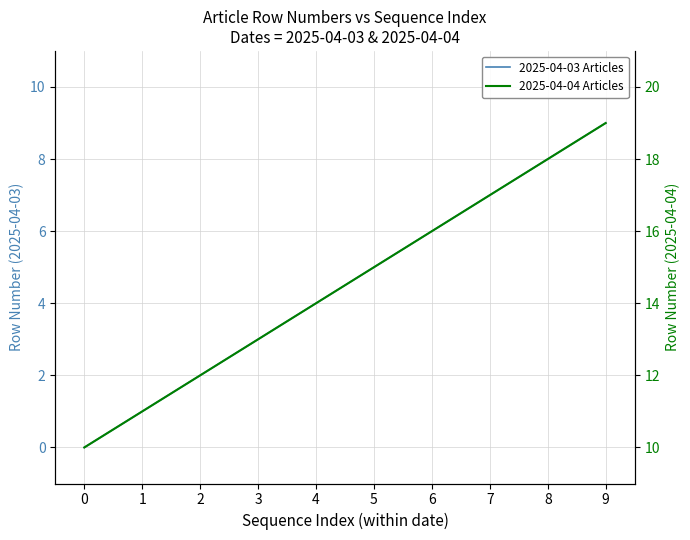

List the series in order of their overall mean, lowest first.

2025-04-03 Articles, 2025-04-04 Articles